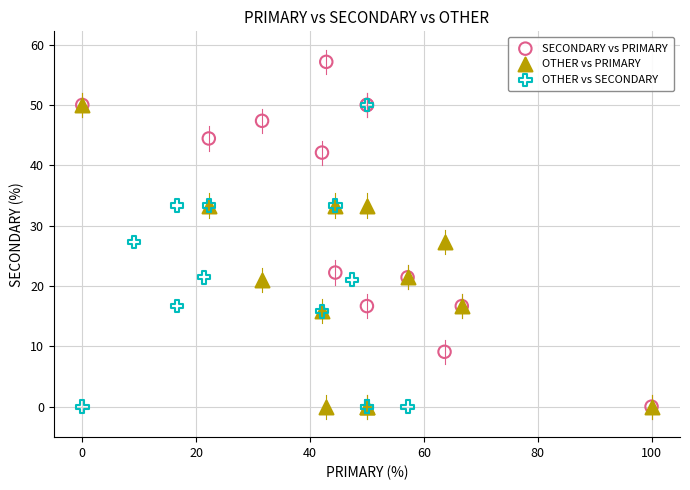

Which series reaches the maximum Y coordinate?

SECONDARY vs PRIMARY